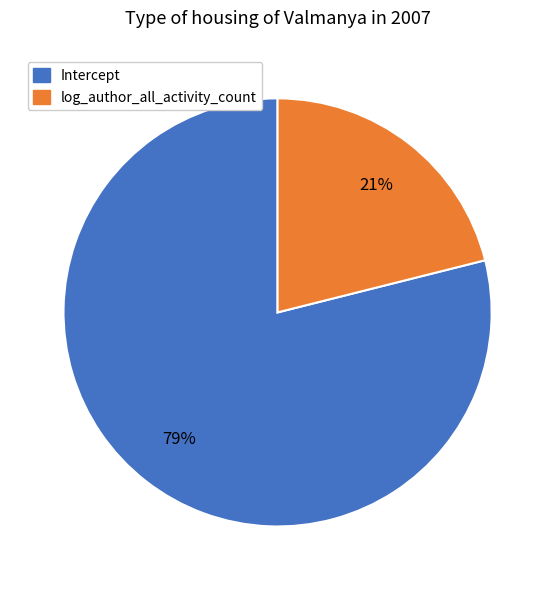

To the nearest percent, what is the average slice percentage?

50%